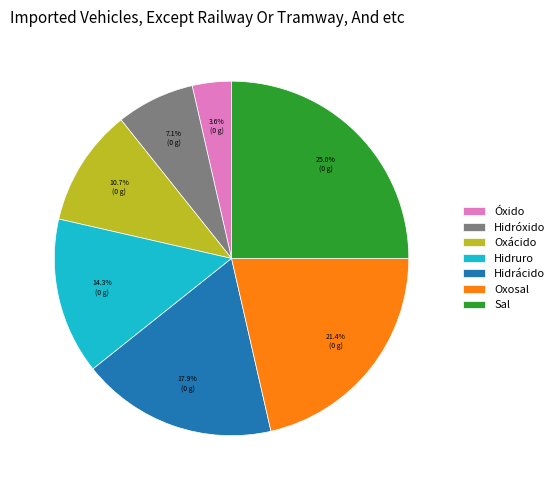

To the nearest percent, what is the difference between the Oxosal and Oxácido slice percentages?

11%